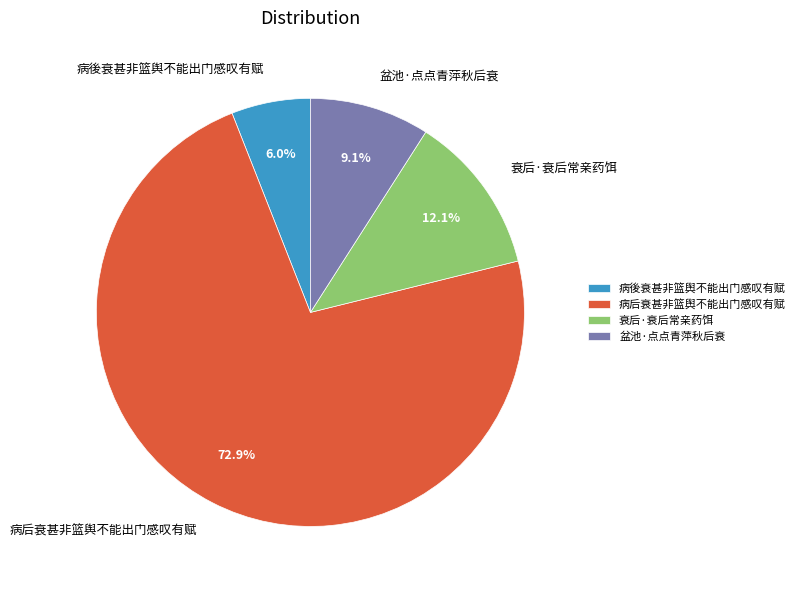

What percentage is the 衰后·衰后常亲药饵 slice, to the nearest percent?

12%